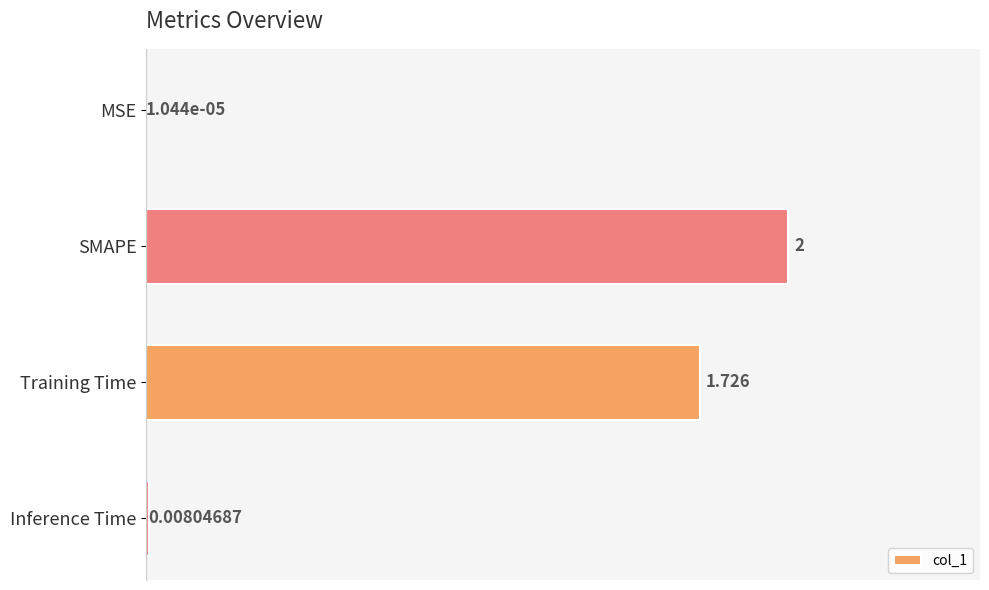

What is the average value?

0.9